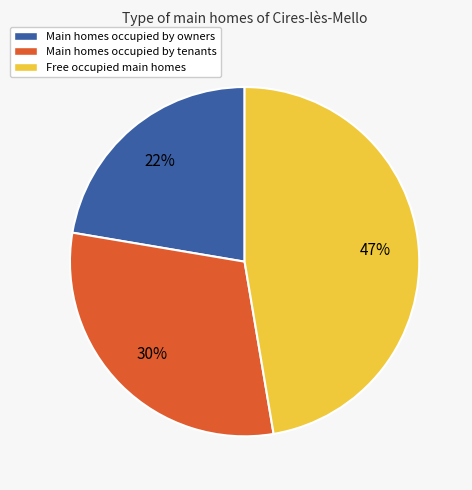

To the nearest percent, what is the difference between the largest and smallest slice percentages?

25%